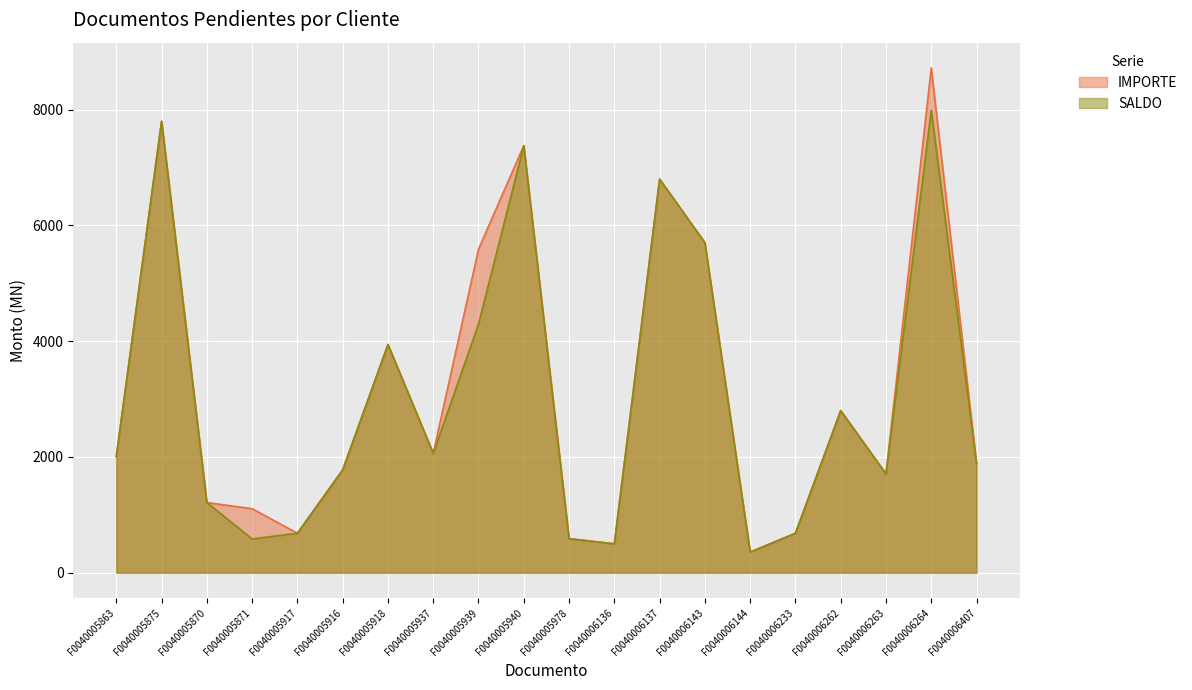

Where is the first local minimum for IMPORTE?

F0040005917